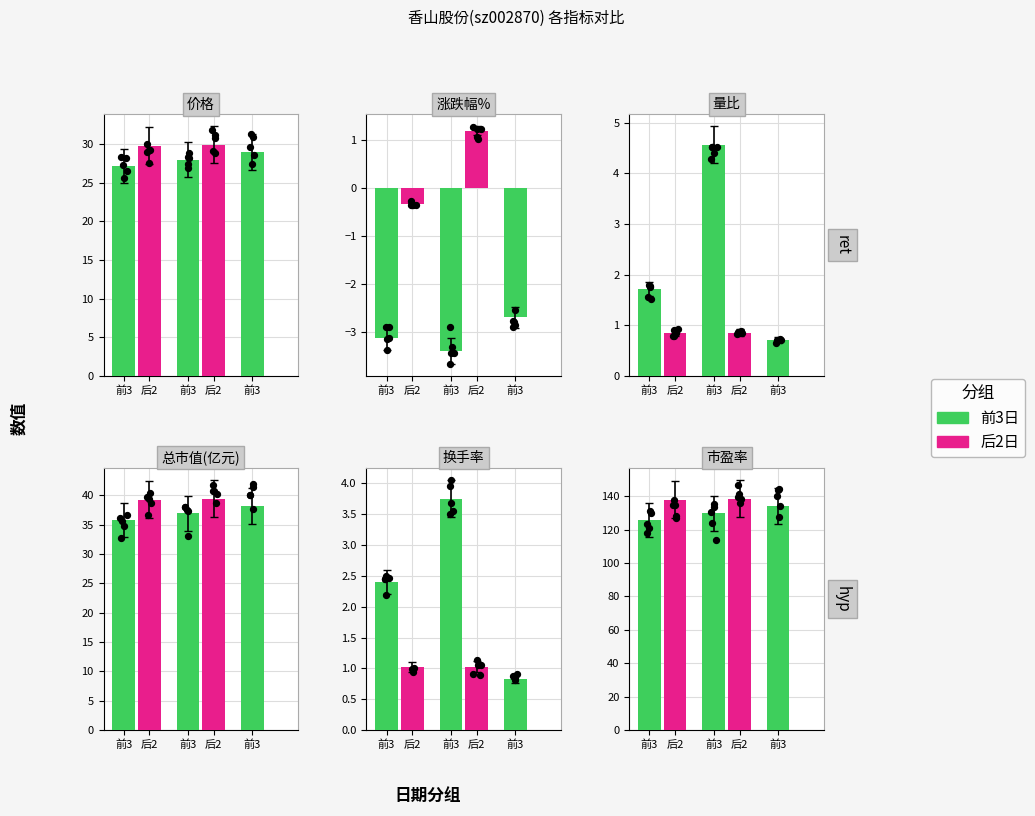

Which series contains the highest Y value?

后2日